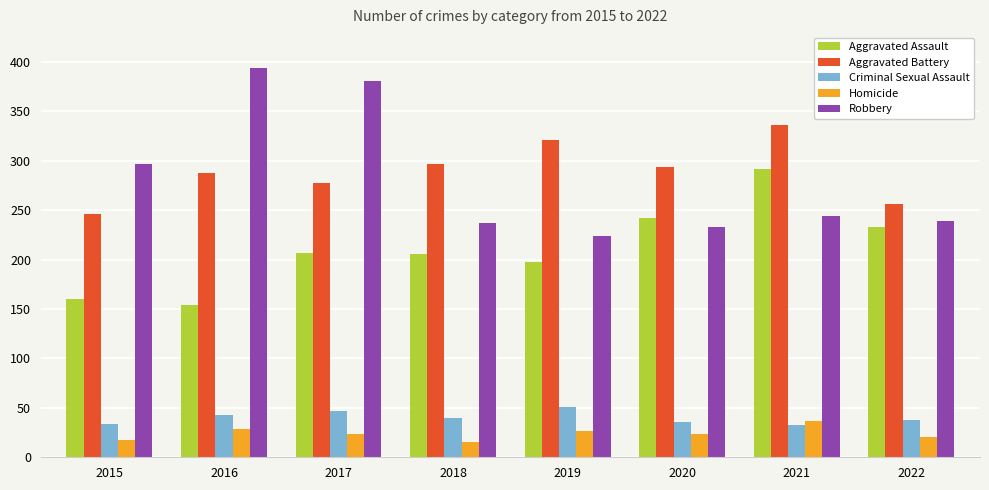

The value of Criminal Sexual Assault at 2018 is 62. True or false?

False